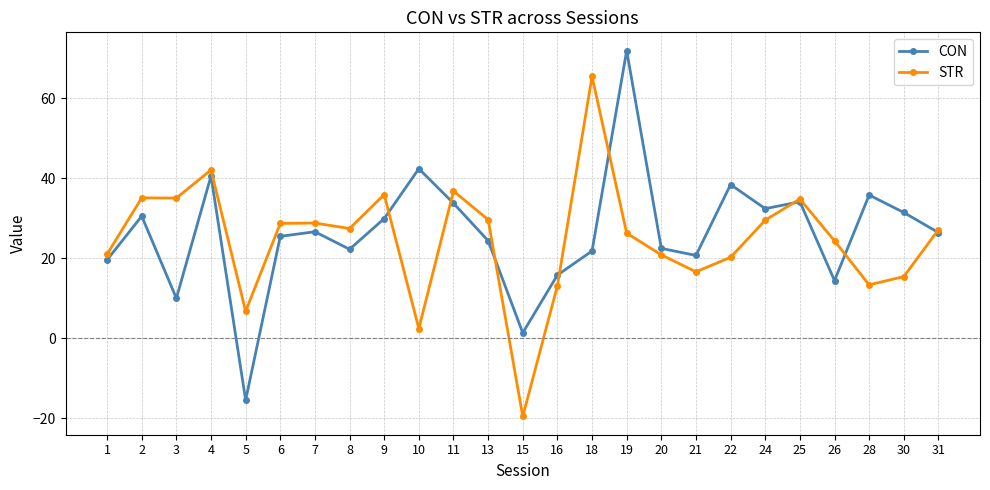

Rank the series at 26 from lowest to highest value.

CON, STR